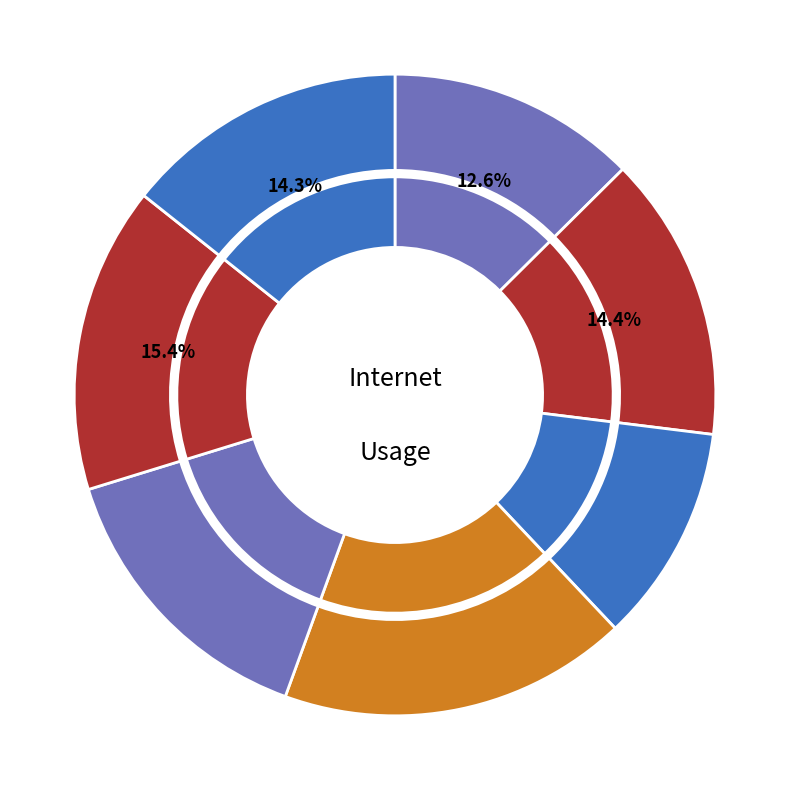

True or false: 594762 accounts for 13% of the total.

True